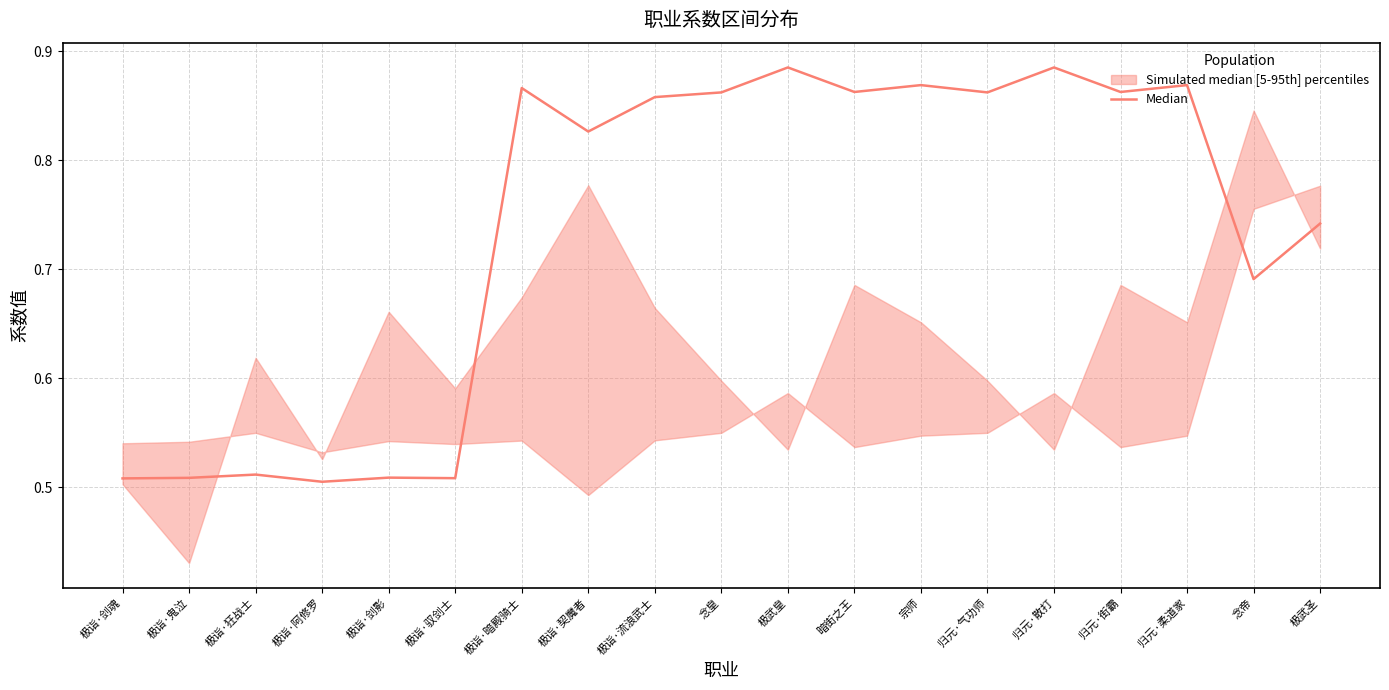

What is the sum of all values?

14.0